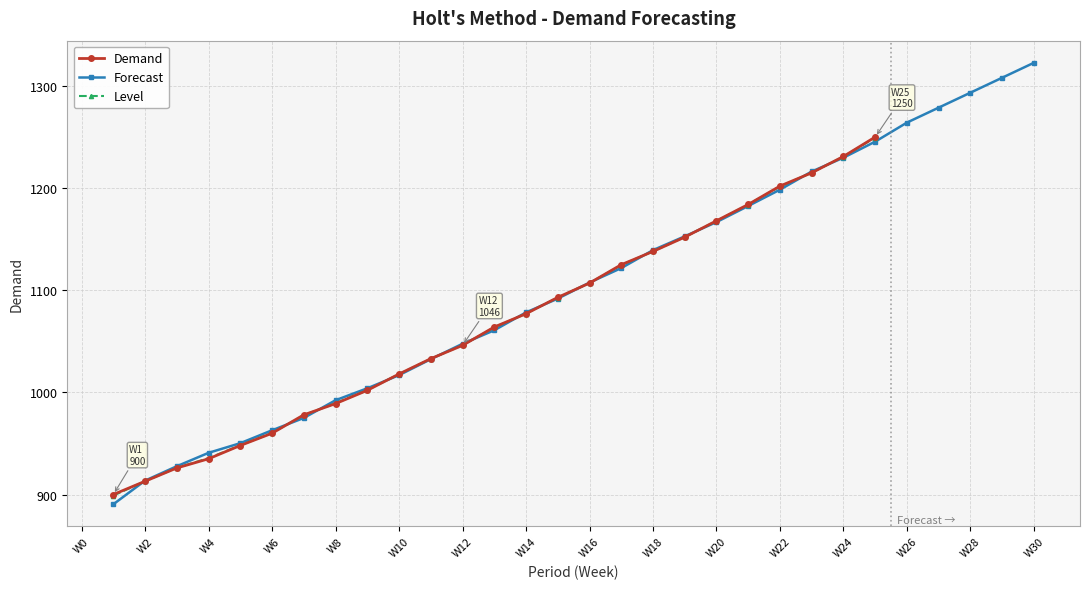

What is the value of the Forecast point at the 18th from the left?

1138.1